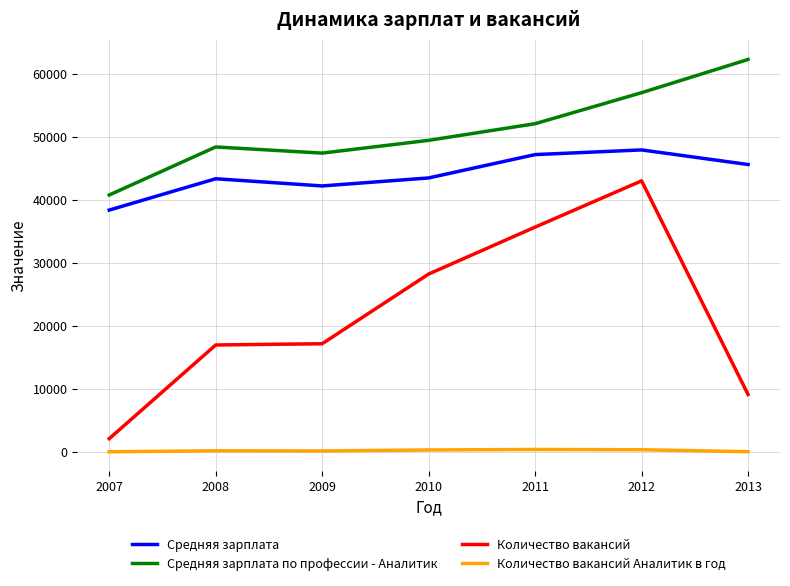

Is it true that Средняя зарплата по профессии - Аналитик equals 48439 at 2008?

True